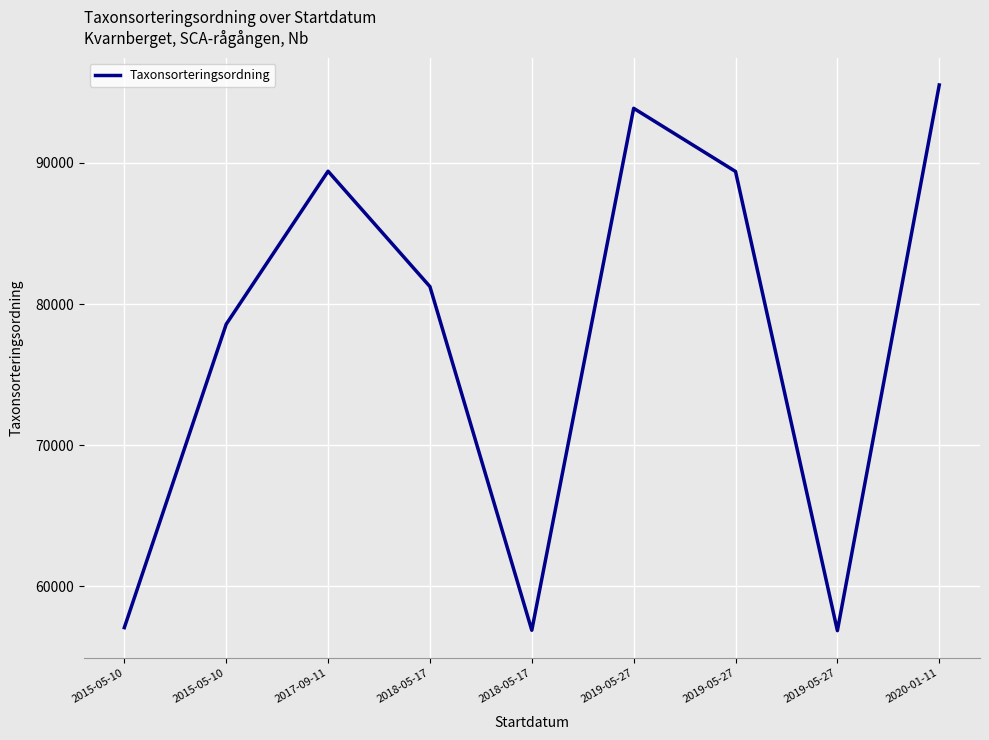

Does the chart display data point markers on the line(s)?

No